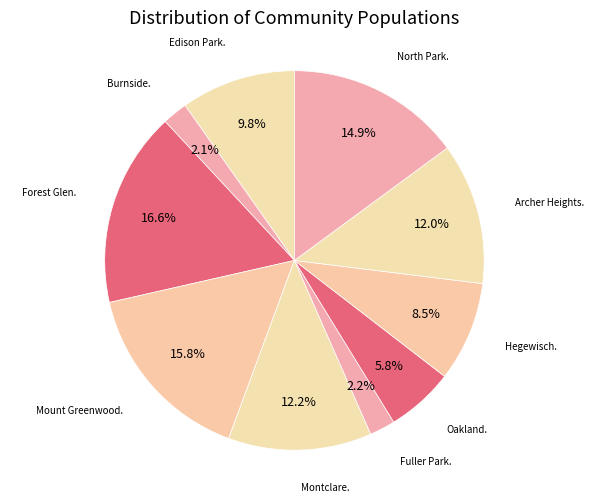

How many segments does this pie chart have?

10